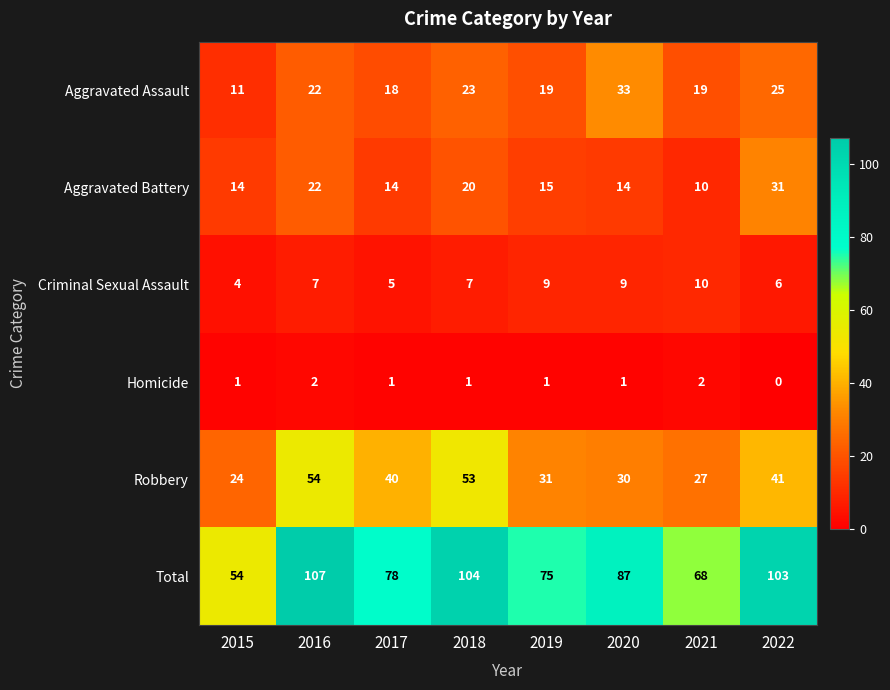

Which series has the widest spread of values?

Total